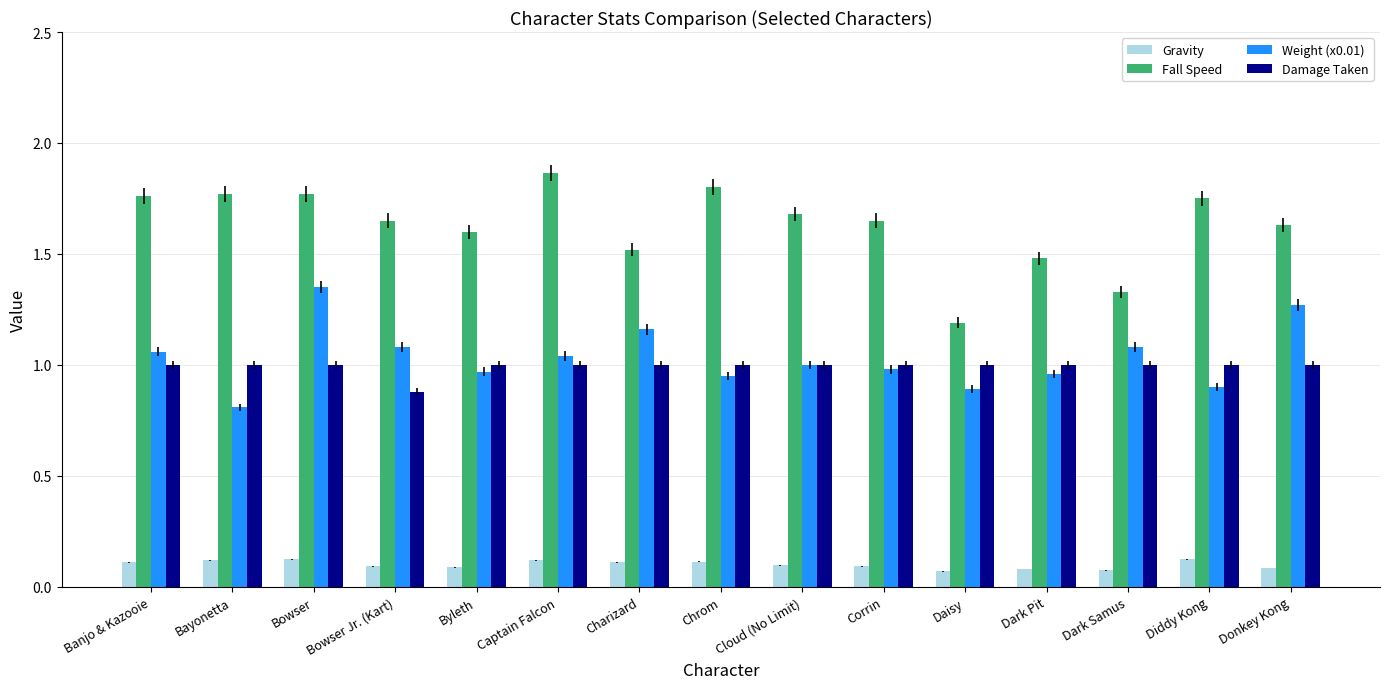

Which category has the highest value across all series?

Captain Falcon